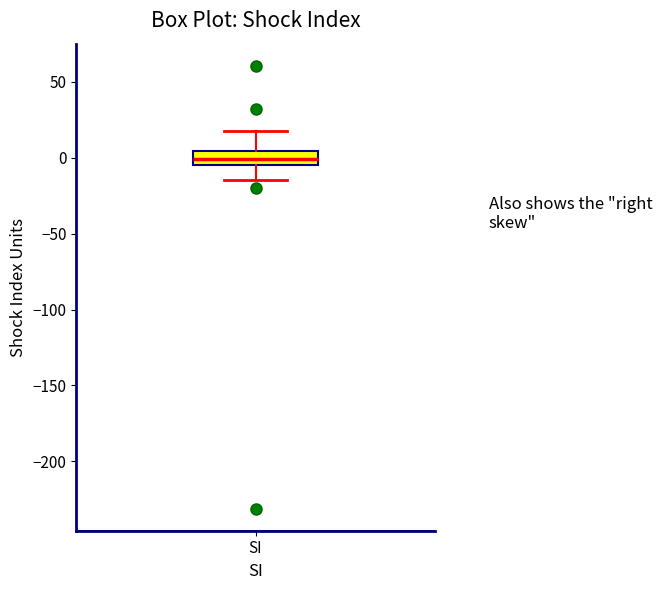

Read this box plot against the y-axis: the position of the median line, the range covered by the box, and the ends of both whiskers. The values are not printed on the chart, so give them approximately, as read against the axis.

median 0, box -5 to 5, whiskers -15 to 15